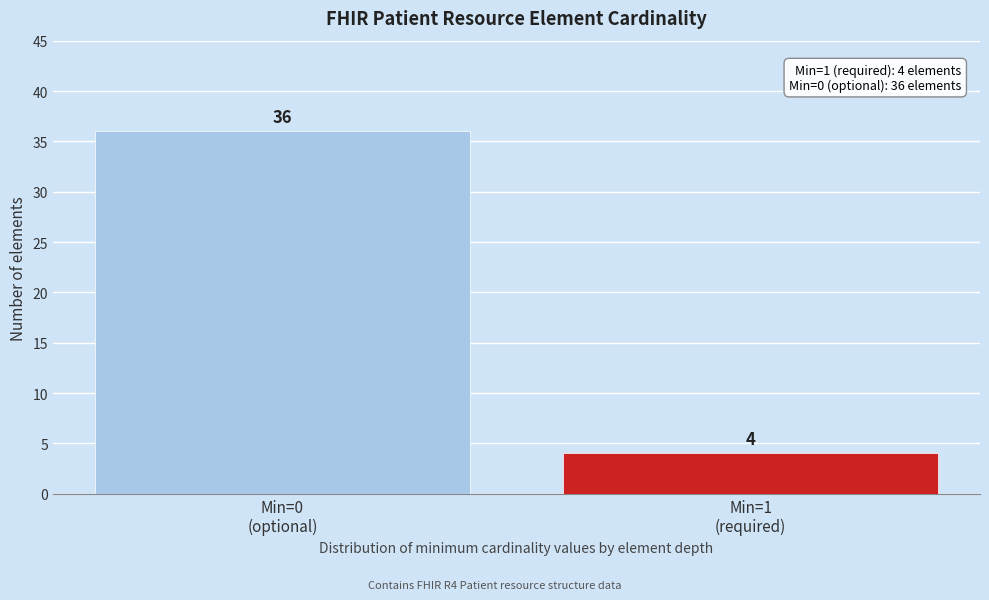

Reading right to left, what are all the values shown in this chart?

4	36